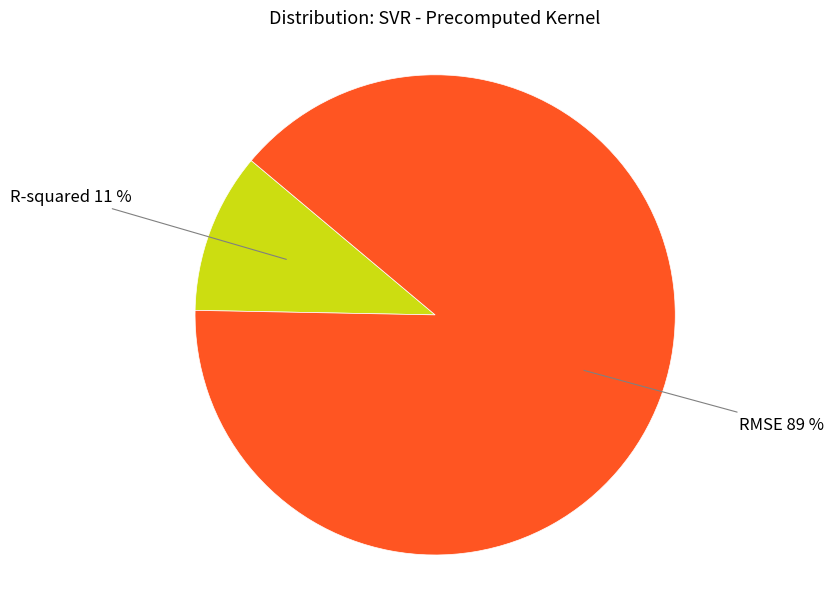

Is there a majority slice in this chart?

Yes